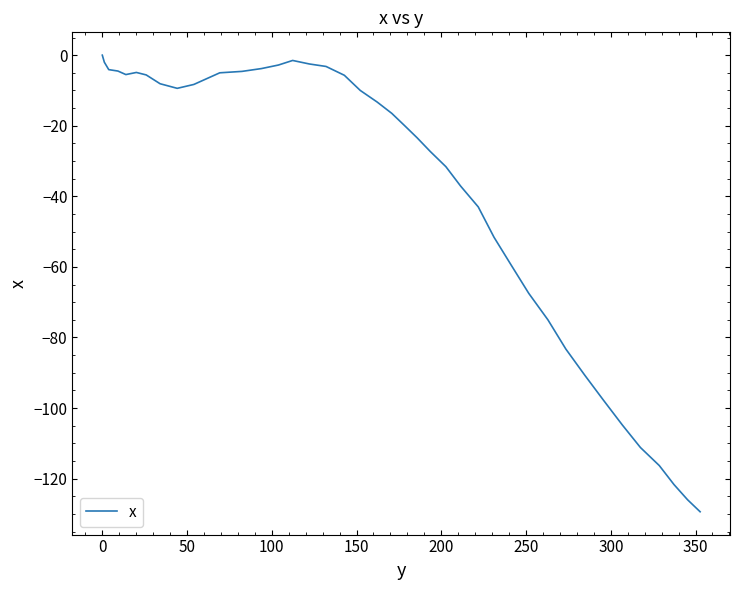

What is the smallest value displayed?

-129.4